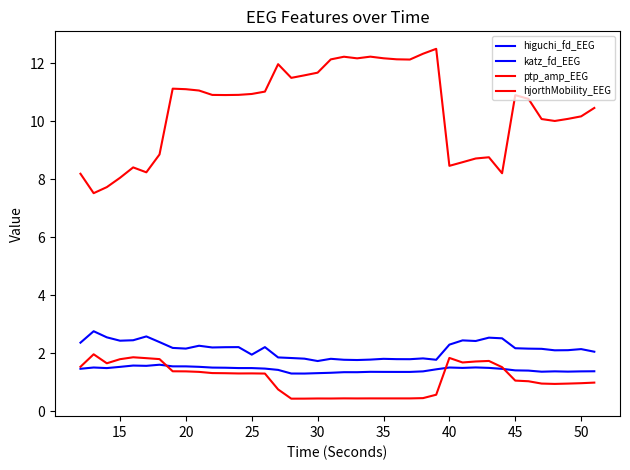

Does the chart display data point markers on the line(s)?

No